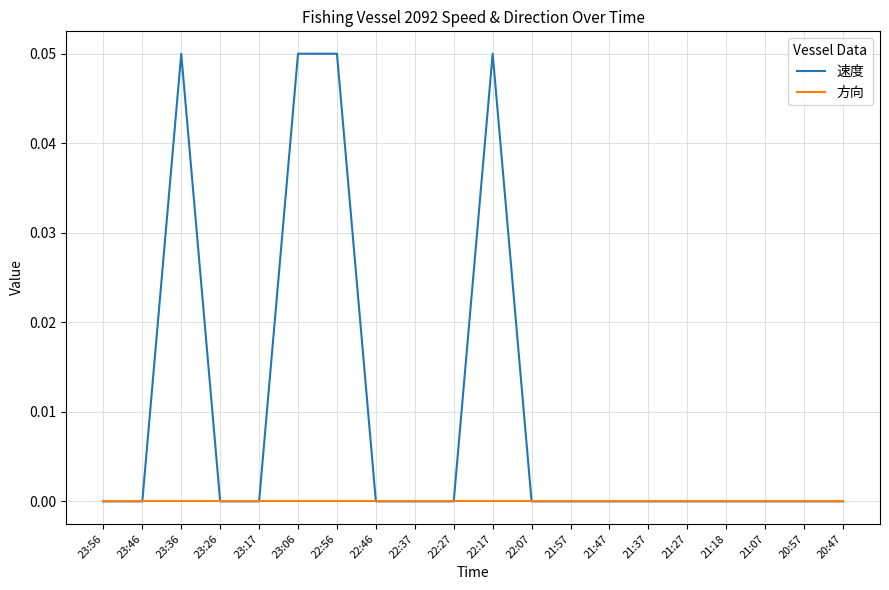

What position from the right is 23:26?

17